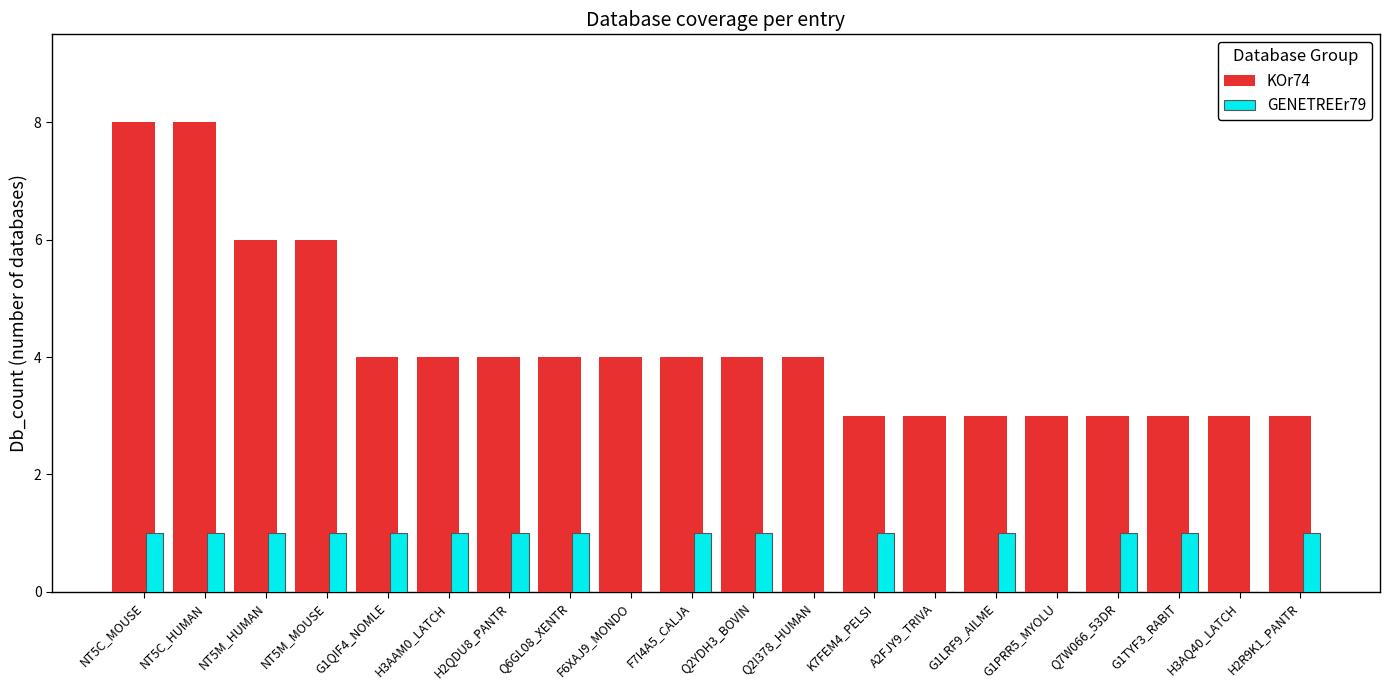

True or false: KOr74 has a value of 2 at G1TYF3_RABIT.

False